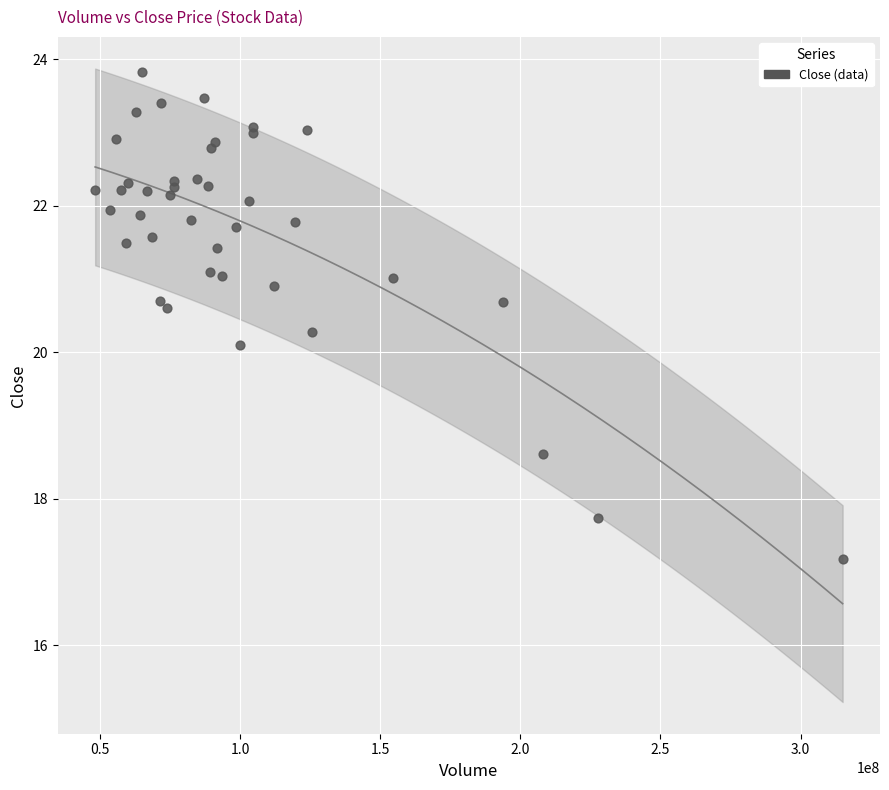

What Y value in the scatter plot is closest to 20?

20.1